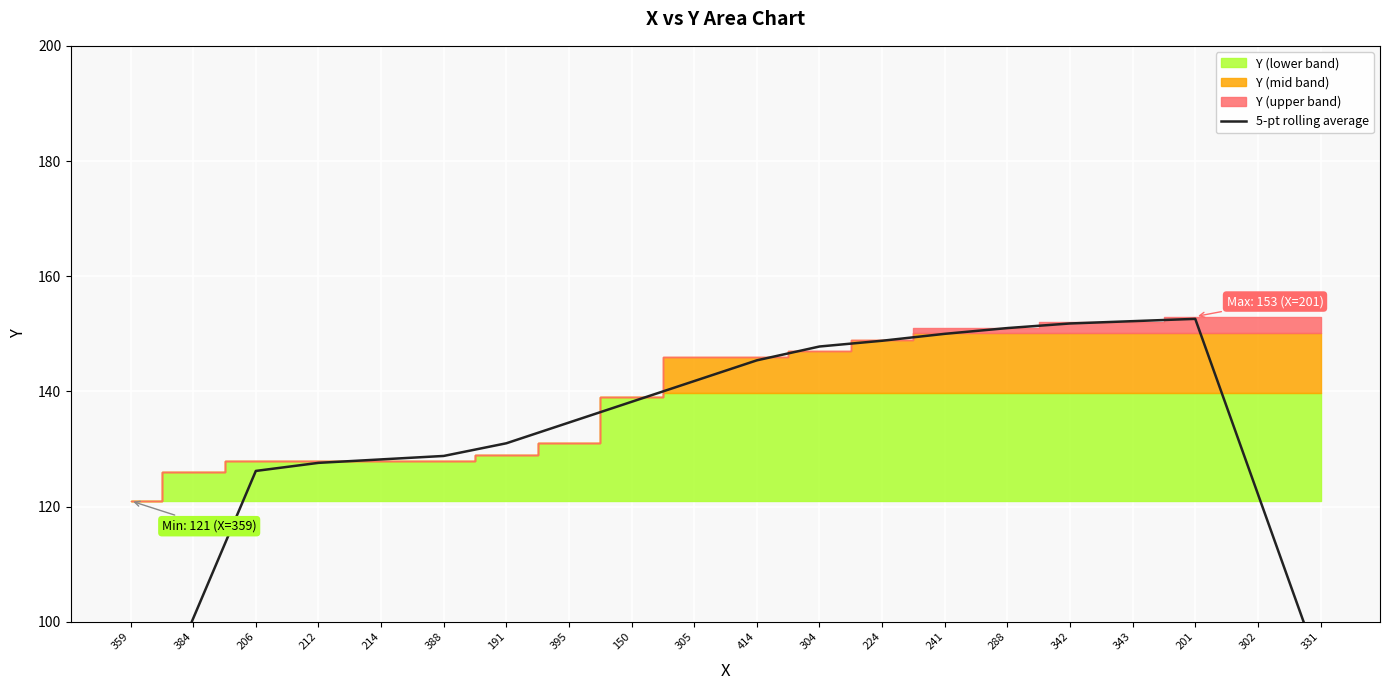

Where does the data first go above 138?

150